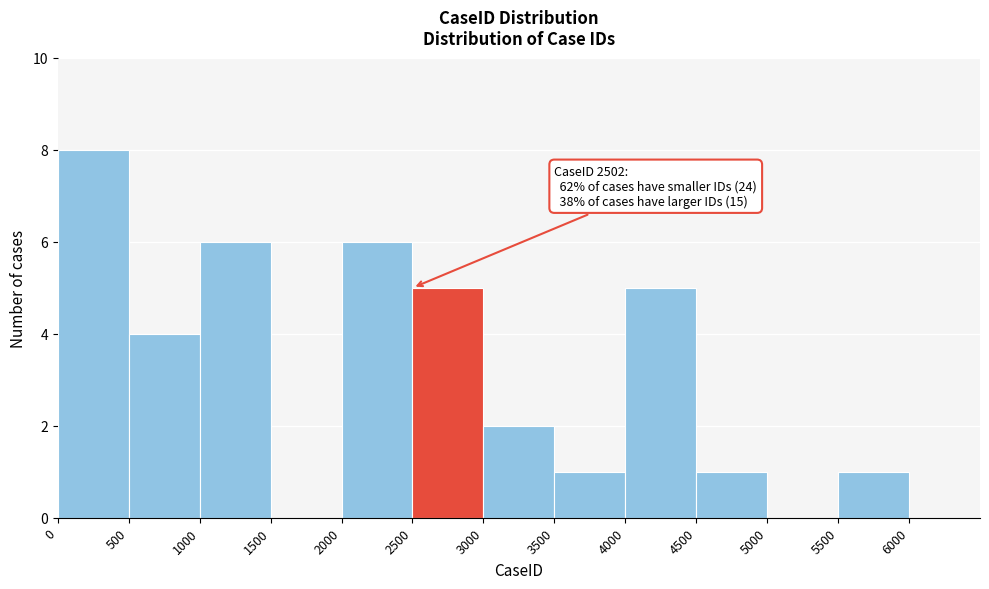

Which range on the x-axis has the tallest bar?

0 to 500